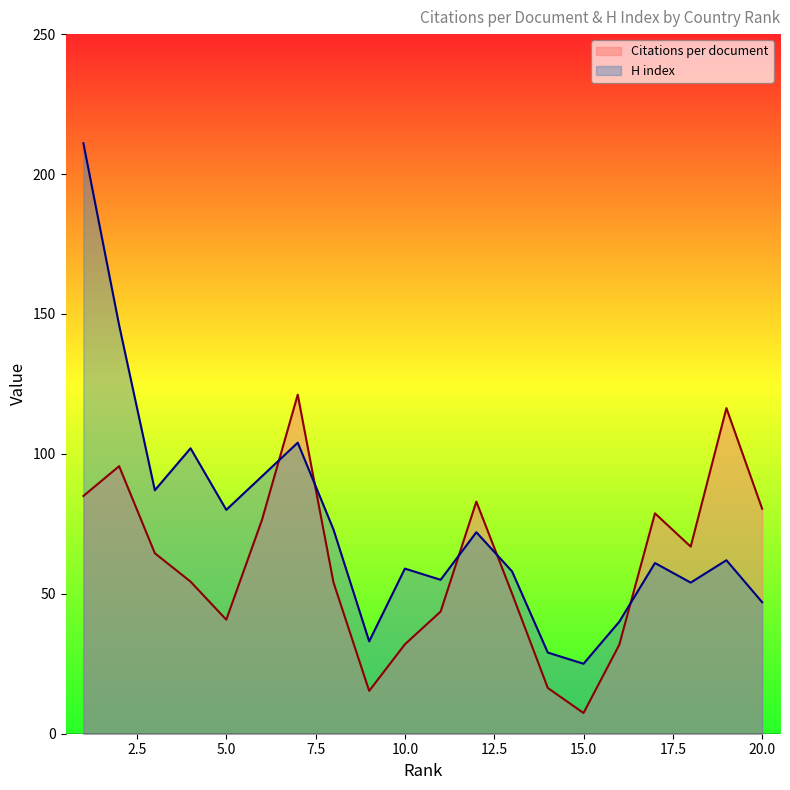

At 14, list the series in order from smallest to largest.

Citations per document, H index